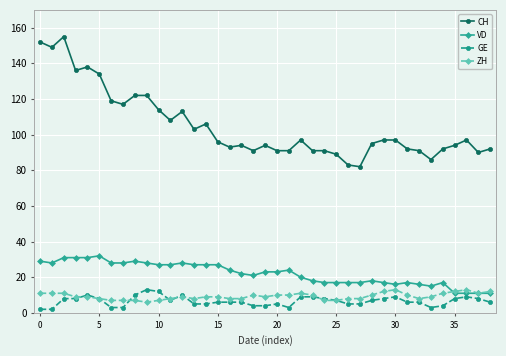

Which series has the widest spread of values?

CH